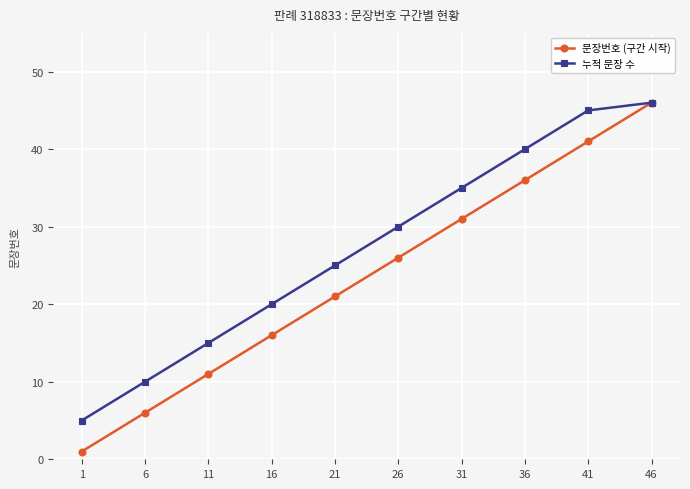

Count the 문장번호 (구간 시작) values in the range 11 to 36.

6